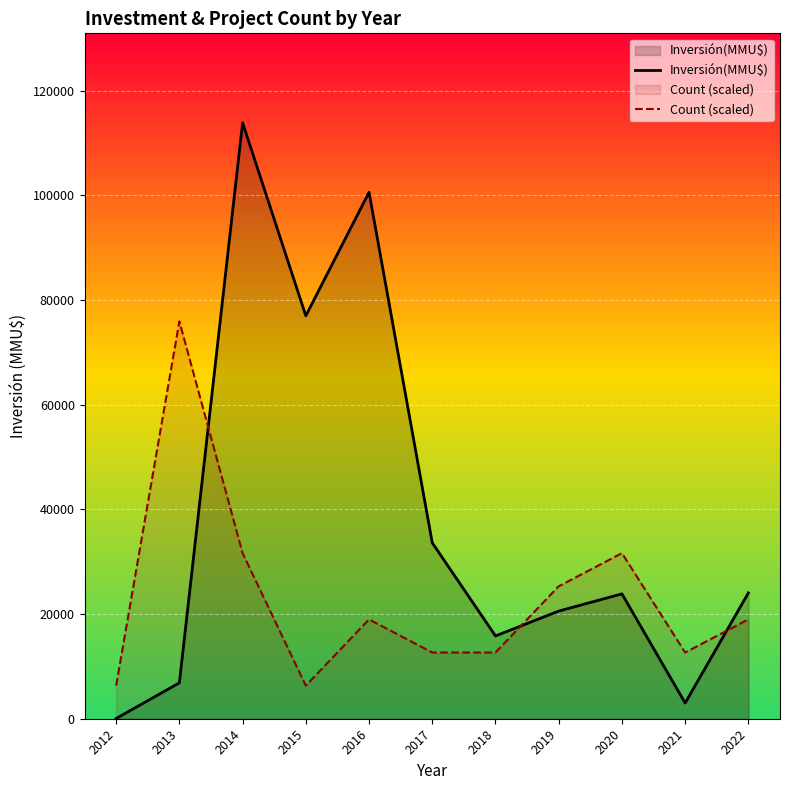

True or false: Inversión(MMU$) has a value of 24048.0 at 2022.

True